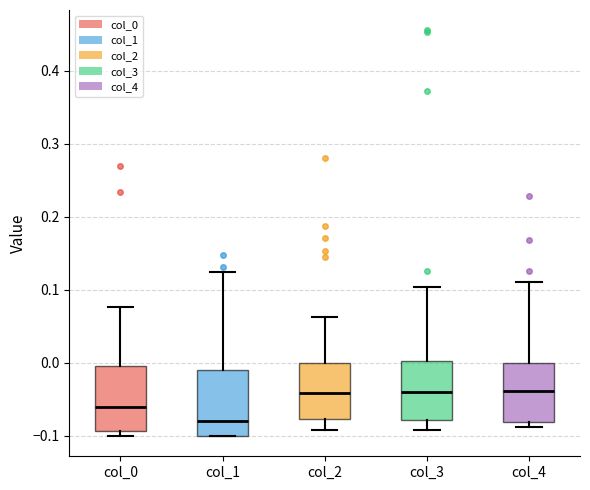

Reading left to right, read every box against the y-axis: the position of its median line, the range the box covers, and the ends of its whiskers. The values are not printed on the chart, so give them approximately, as read against the axis.

col_0: median -0.06, box -0.09 to 0.00, whiskers -0.10 to 0.08
col_1: median -0.08, box -0.10 to -0.01, whiskers -0.10 to 0.12
col_2: median -0.04, box -0.08 to 0.00, whiskers -0.09 to 0.06
col_3: median -0.04, box -0.08 to 0.00, whiskers -0.09 to 0.10
col_4: median -0.04, box -0.08 to 0.00, whiskers -0.09 to 0.11